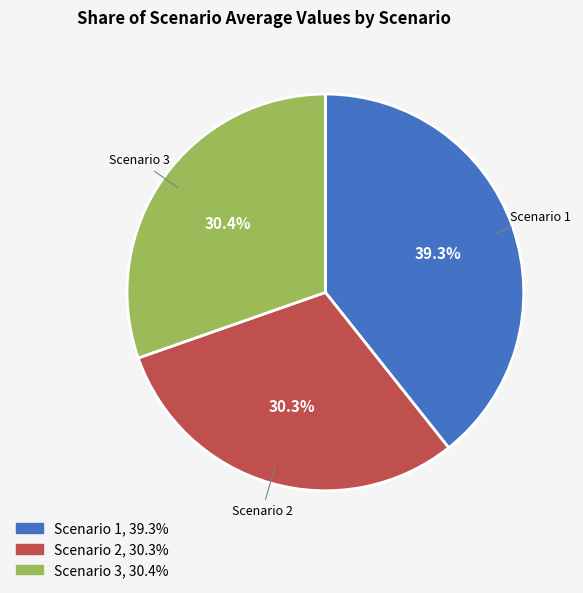

The Scenario 2 slice represents 13% of the pie. True or false?

False